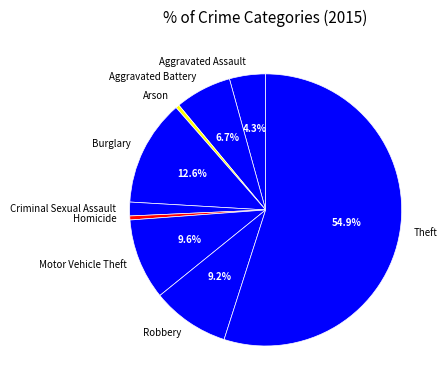

Is there any slice that represents more than half of the pie?

Yes